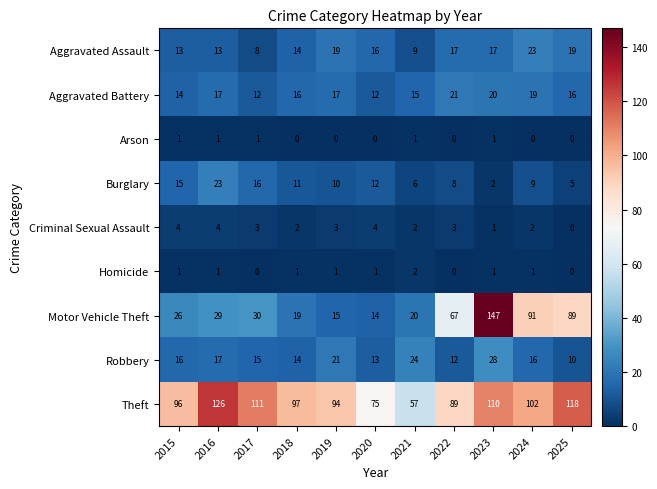

How many data points in Aggravated Battery are less than 16?

4